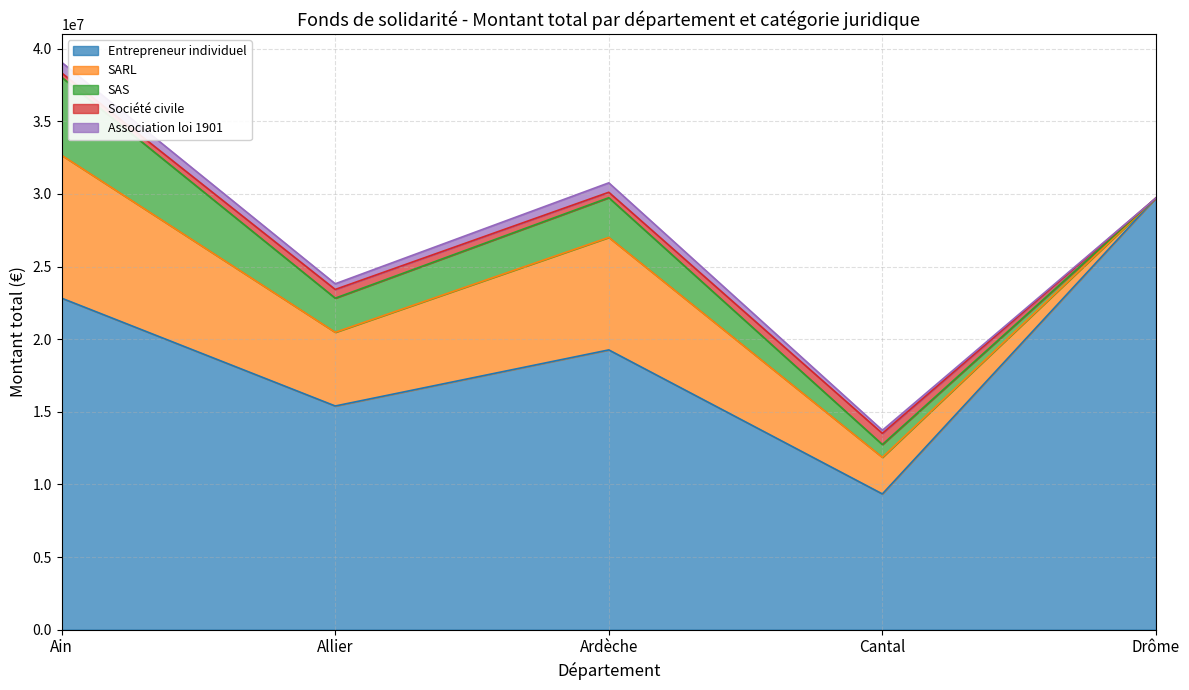

Is the value of SARL at Ain greater than the value of Association loi 1901 at Allier?

Yes